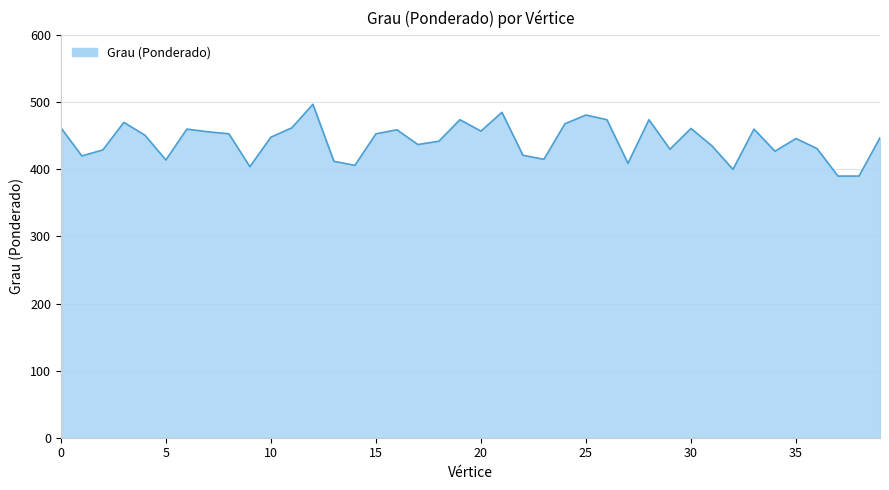

What is the smallest value displayed?

390